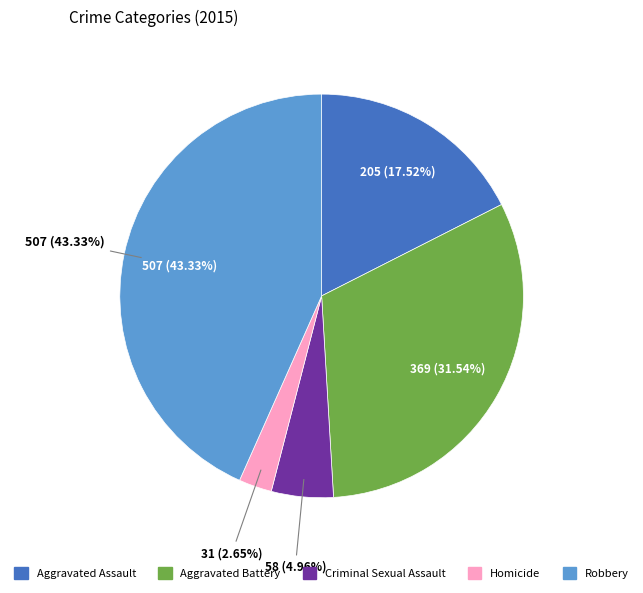

Which slice is the smallest?

Homicide